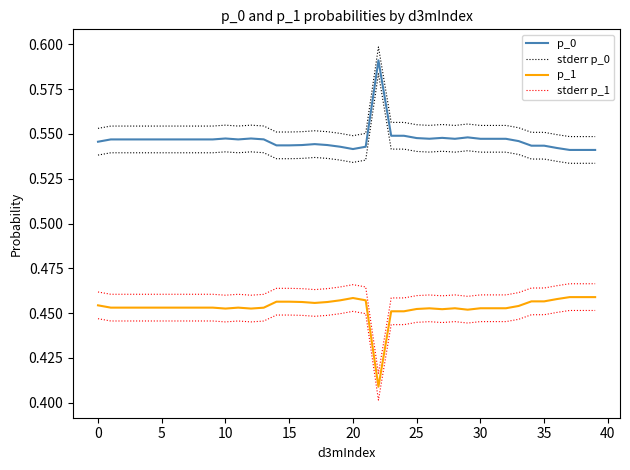

Rank the series at 5 from highest to lowest value.

stderr p_0, p_0, stderr p_1, p_1